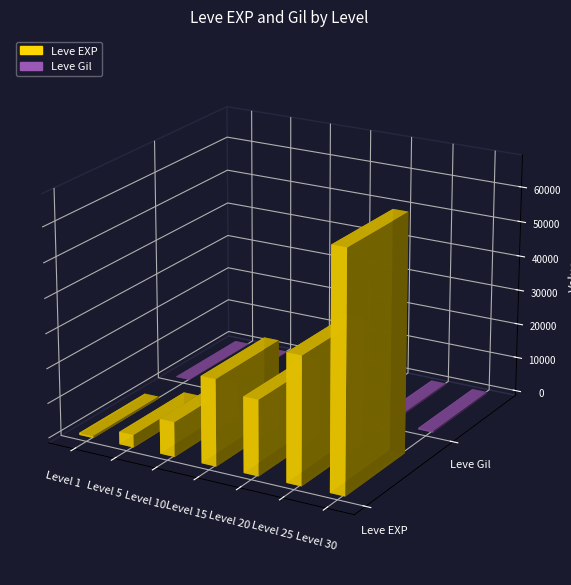

Where does the Leve Gil series first go above 293?

Level 15